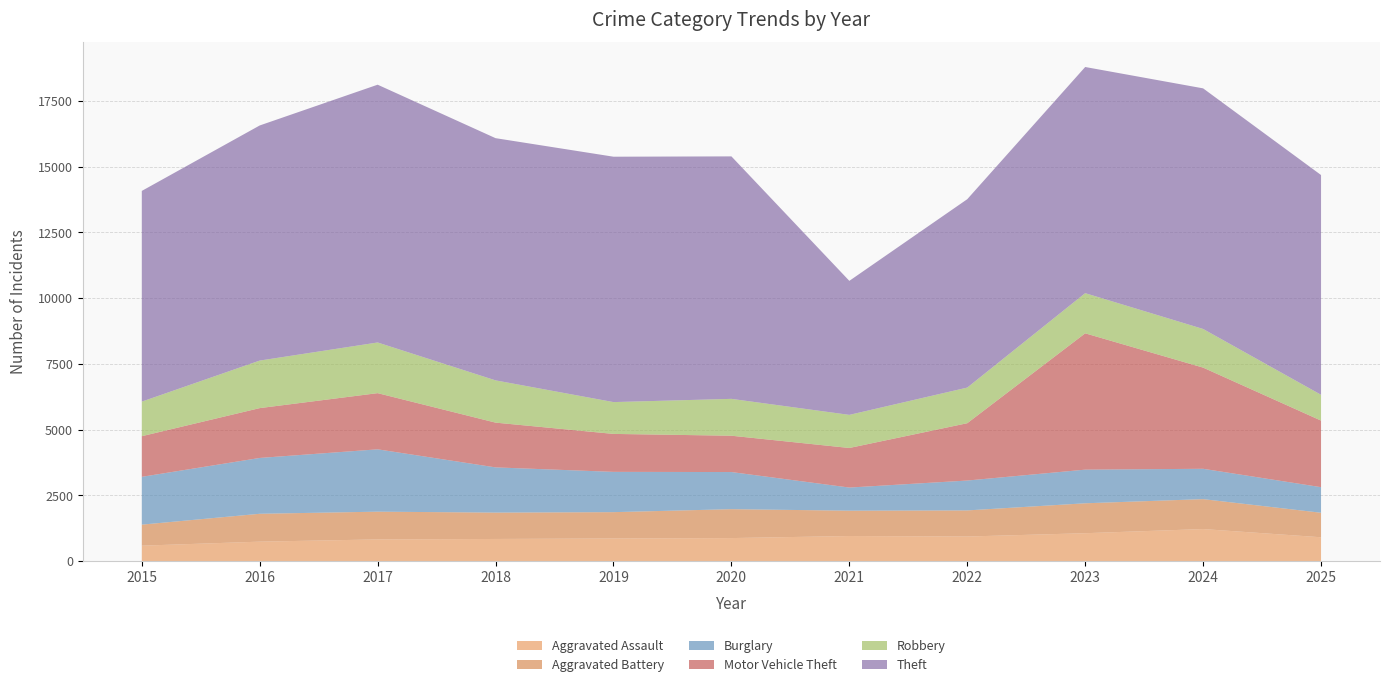

Reading left to right, what are all the values shown in this chart?

Aggravated Assault: 2015=585	2016=738	2017=823	2018=840	2019=859	2020=874	2021=952	2022=933	2023=1059	2024=1217	2025=905
Aggravated Battery: 2015=800	2016=1060	2017=1055	2018=1003	2019=1001	2020=1099	2021=964	2022=993	2023=1138	2024=1138	2025=932
Burglary: 2015=1818	2016=2123	2017=2371	2018=1719	2019=1532	2020=1412	2021=879	2022=1136	2023=1279	2024=1154	2025=973
Motor Vehicle Theft: 2015=1545	2016=1895	2017=2136	2018=1702	2019=1443	2020=1381	2021=1505	2022=2180	2023=5184	2024=3847	2025=2531
Robbery: 2015=1315	2016=1808	2017=1927	2018=1607	2019=1210	2020=1402	2021=1259	2022=1355	2023=1527	2024=1470	2025=982
Theft: 2015=8012	2016=8940	2017=9802	2018=9210	2019=9331	2020=9220	2021=5096	2022=7163	2023=8600	2024=9149	2025=8356